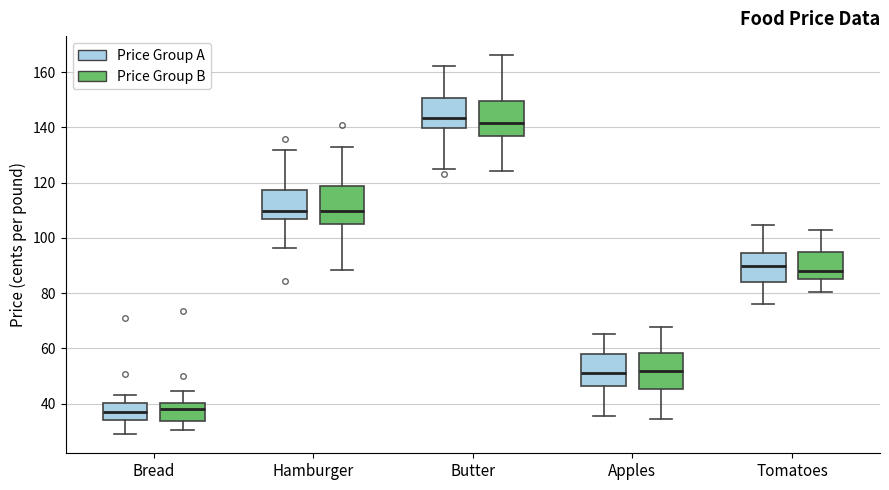

Reading left to right, transcribe this box plot: for each box, give where its median line is, the range the box spans, and where its two whiskers end, as read against the y-axis. The values are not printed on the chart, so give them approximately, as read against the axis.

Bread (Price Group A): median 36, box 34 to 40, whiskers 28 to 44
Bread (Price Group B): median 38, box 34 to 40, whiskers 30 to 44
Hamburger (Price Group A): median 110, box 106 to 118, whiskers 96 to 132
Hamburger (Price Group B): median 110, box 104 to 118, whiskers 88 to 132
Butter (Price Group A): median 144, box 140 to 150, whiskers 124 to 162
Butter (Price Group B): median 142, box 136 to 150, whiskers 124 to 166
Apples (Price Group A): median 52, box 46 to 58, whiskers 36 to 66
Apples (Price Group B): median 52, box 46 to 58, whiskers 34 to 68
Tomatoes (Price Group A): median 90, box 84 to 94, whiskers 76 to 104
Tomatoes (Price Group B): median 88, box 86 to 94, whiskers 80 to 102